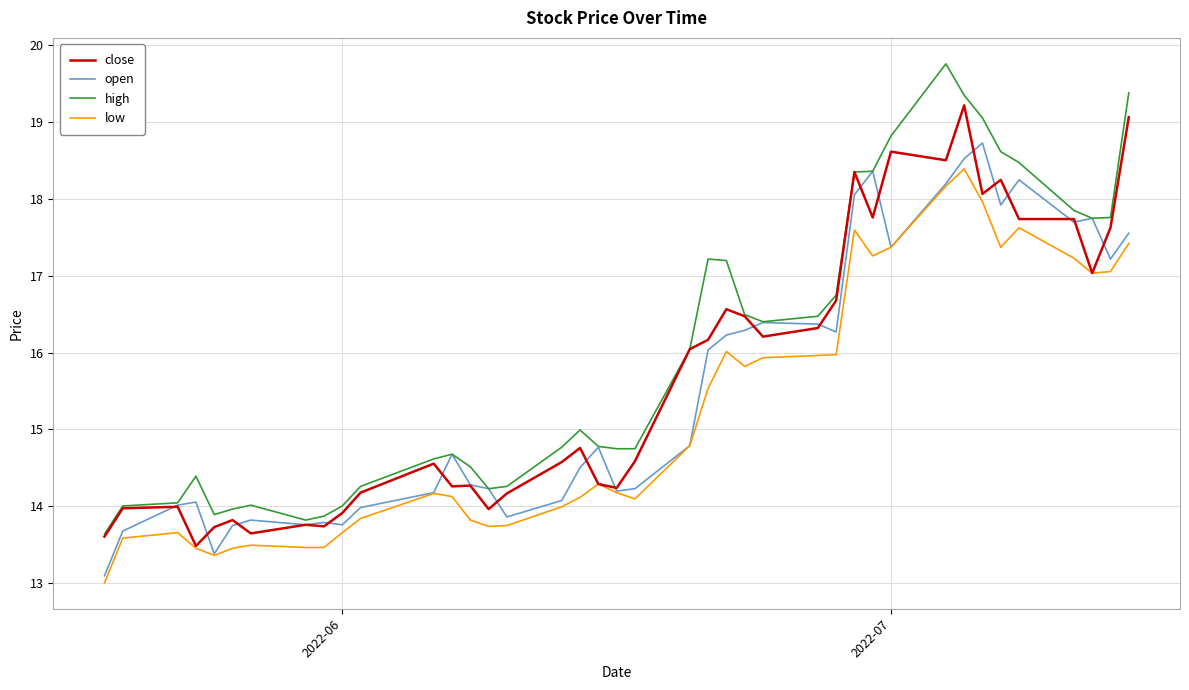

Does the chart have visible grid lines?

Yes